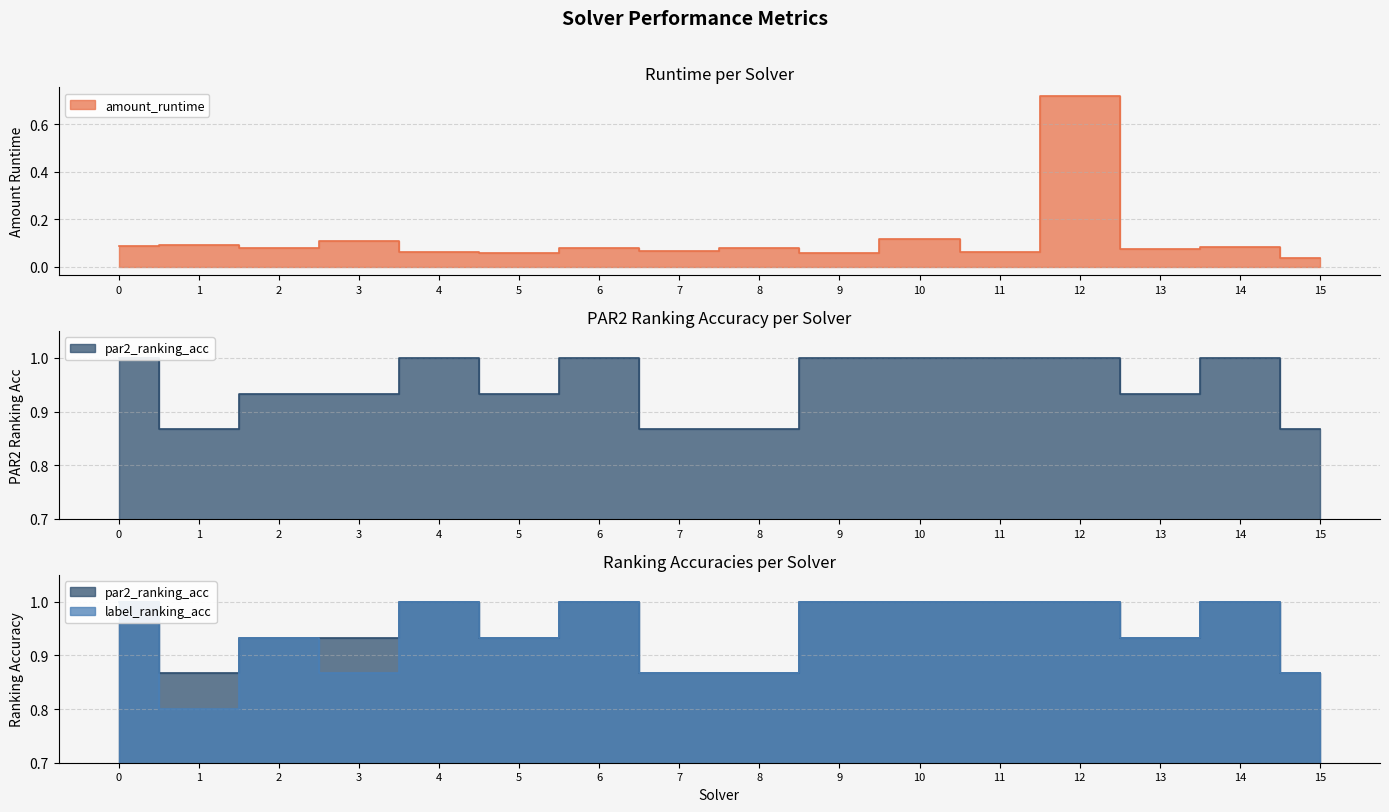

Reading right to left, transcribe all the data shown in this chart.

amount_runtime: 0.0	0.1	0.1	0.7	0.1	0.1	0.1	0.1	0.1	0.1	0.1	0.1	0.1	0.1	0.1	0.1
par2_ranking_acc: 0.9	1.0	0.9	1.0	1.0	1.0	1.0	0.9	0.9	1.0	0.9	1.0	0.9	0.9	0.9	1.0
label_ranking_acc: 0.9	1.0	0.9	1.0	1.0	1.0	1.0	0.9	0.9	1.0	0.9	1.0	0.9	0.9	0.8	1.0